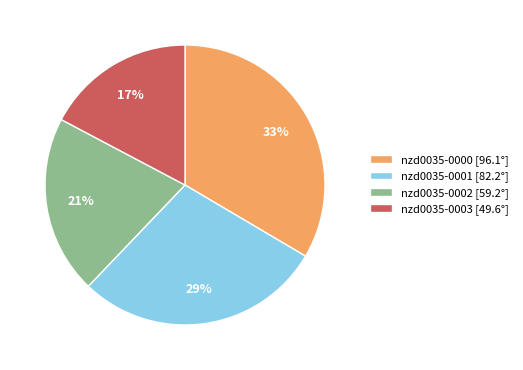

The nzd0035-0000 slice represents 33% of the pie. True or false?

True